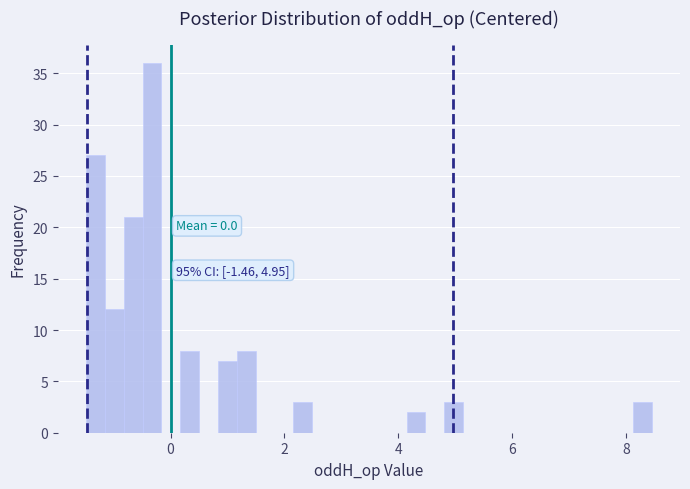

Around what value on the x-axis is the tallest bar? Give the approximate position of its centre, as read against the axis.

-0.4